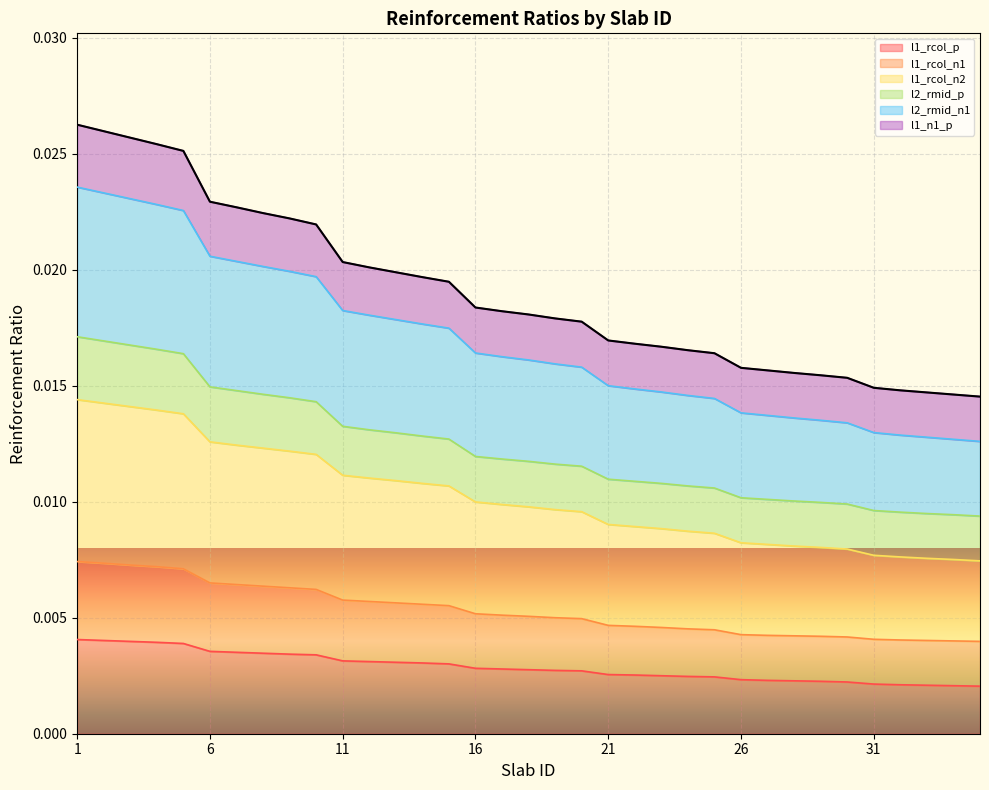

Where is l1_rcol_n2 nearest to the value 0?

35